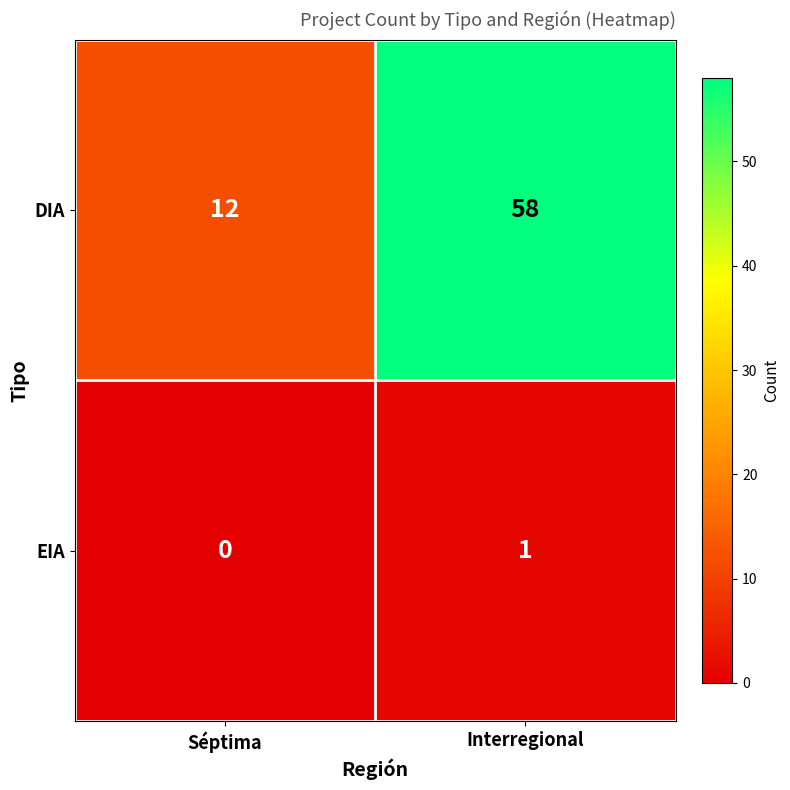

Count the number of data series in this chart.

2